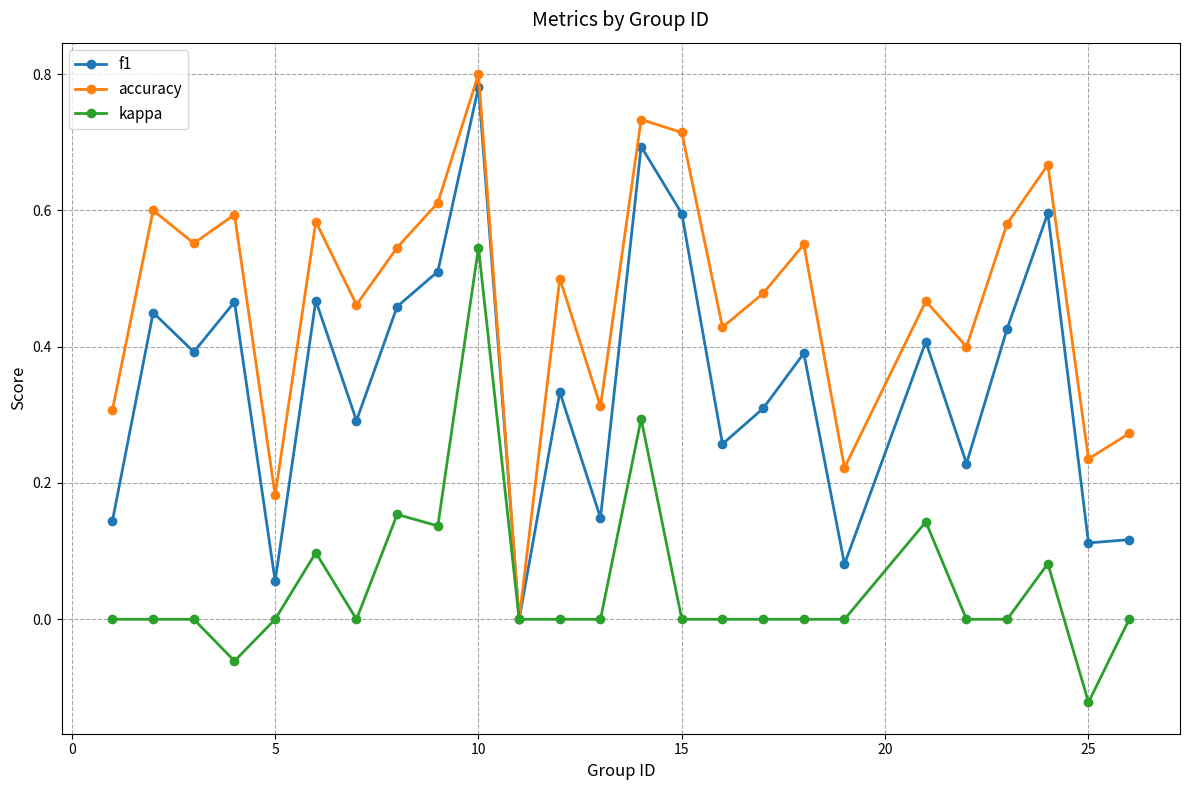

How many interior local peaks does the f1 series have?

9